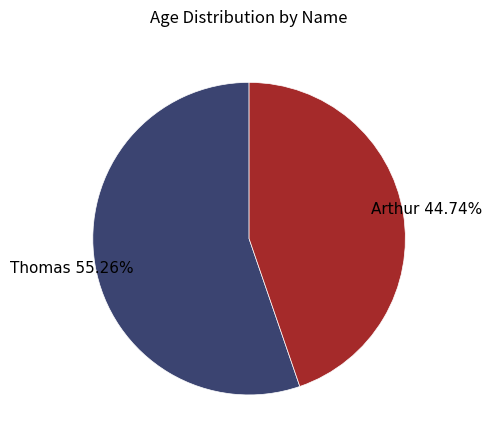

Does any single category account for the majority?

Yes